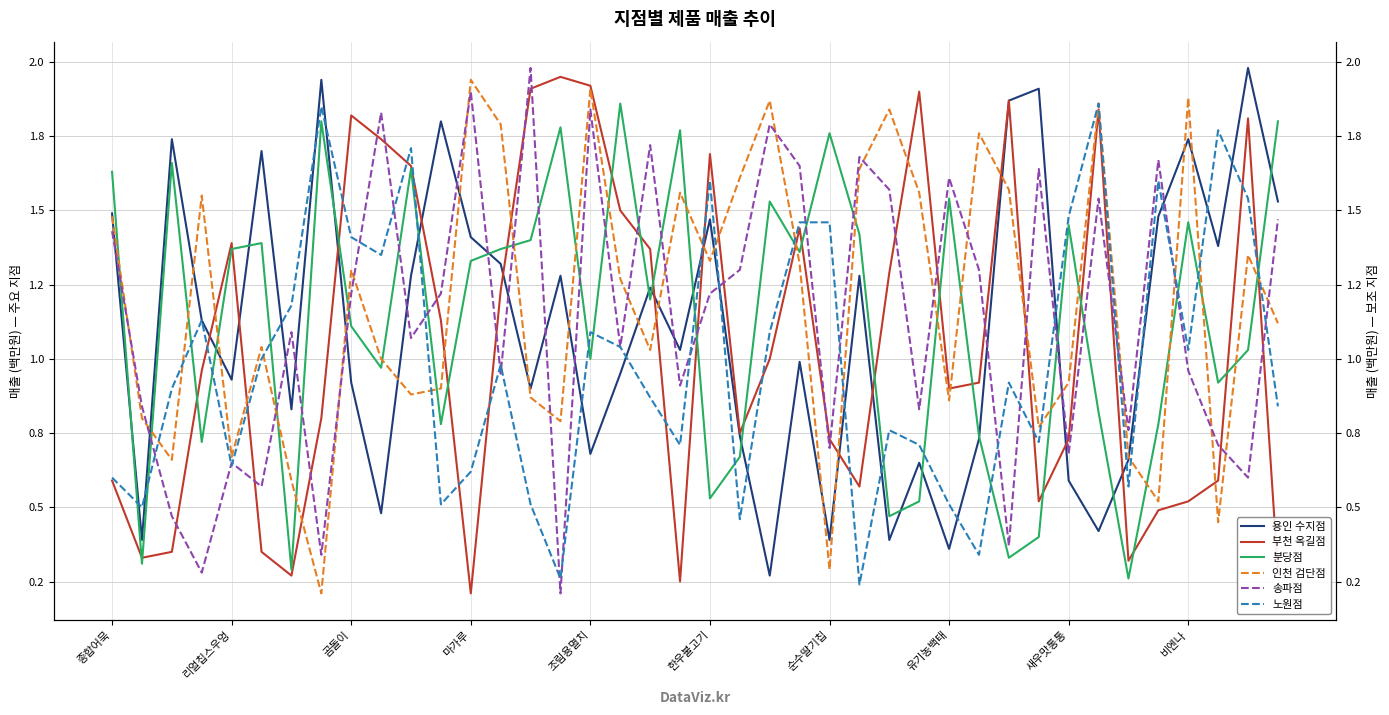

What is the sum of all 부천 옥길점 values?

41.9